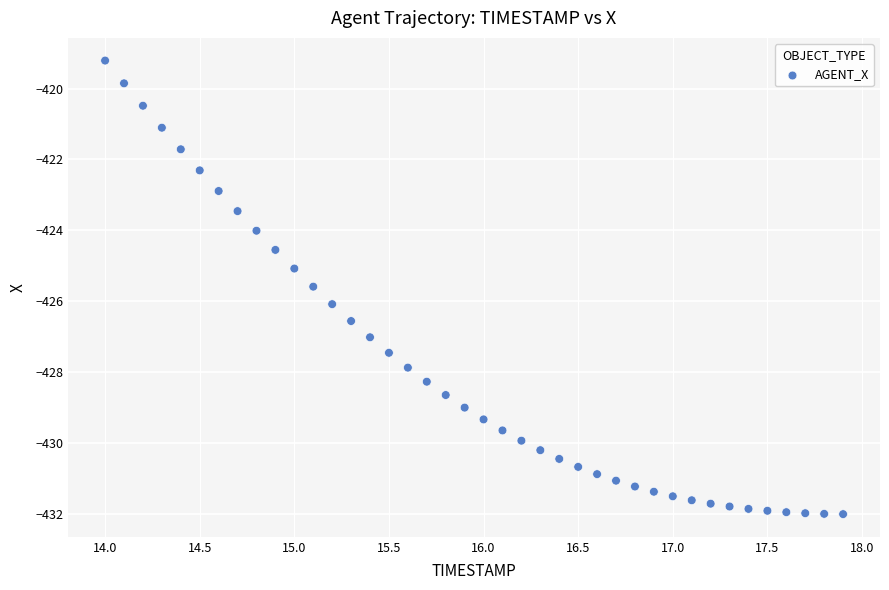

What is the range of Y values (max minus min)?

12.8